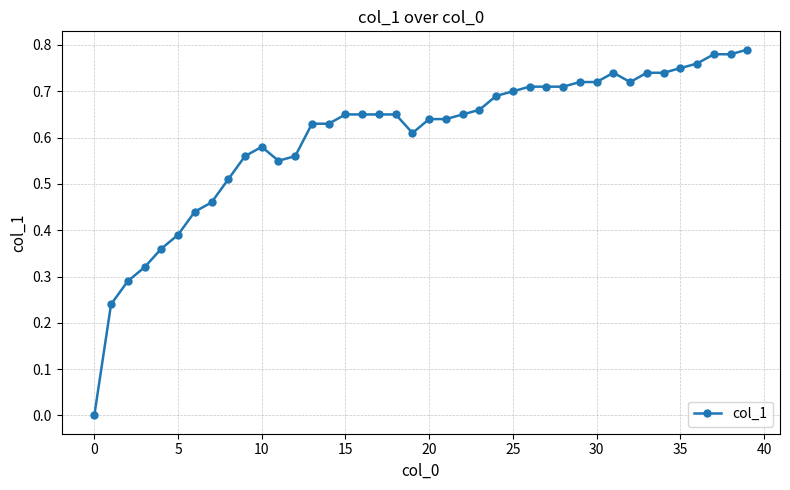

True or false: the data has more than 1 interior local peaks.

True